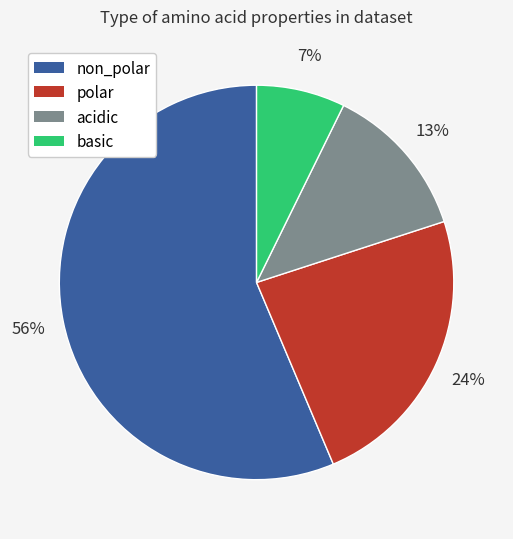

Count the number of slices in the pie.

4